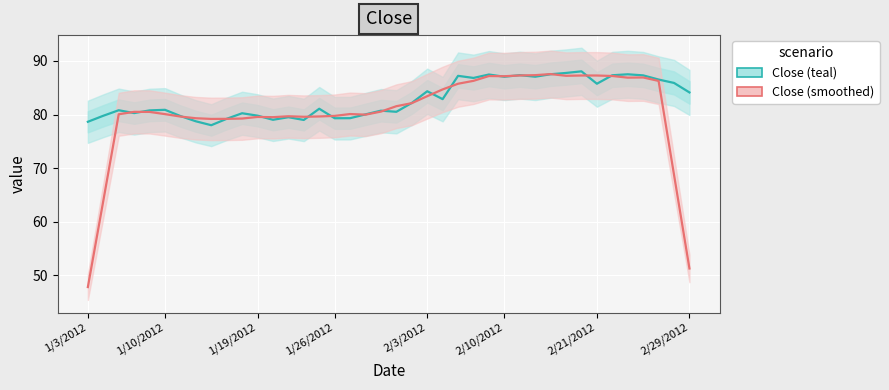

Is it true that Close (teal) equals 141.5 at 14?

False